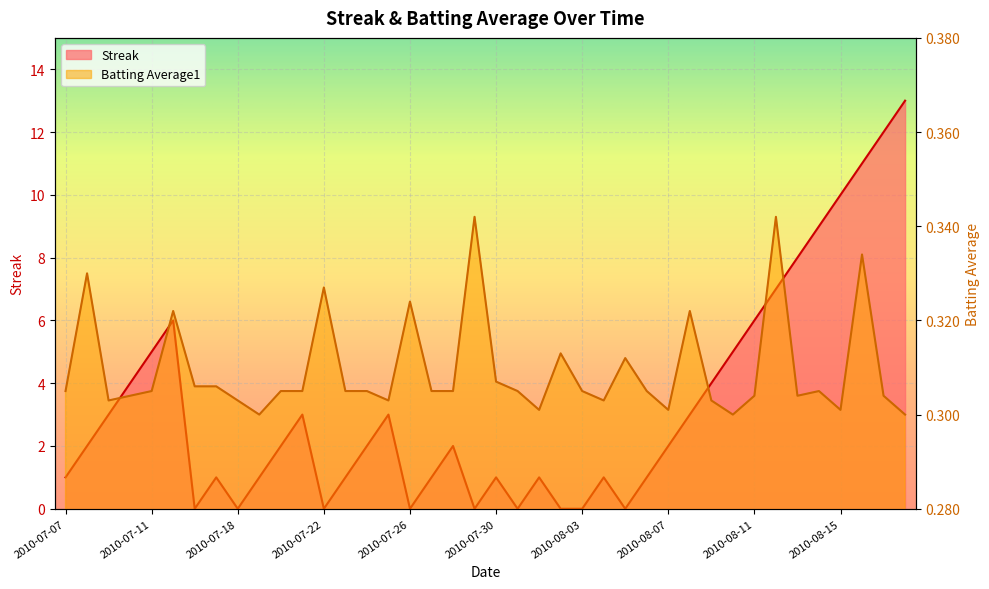

At how many categories does at least one series exceed 5?

9